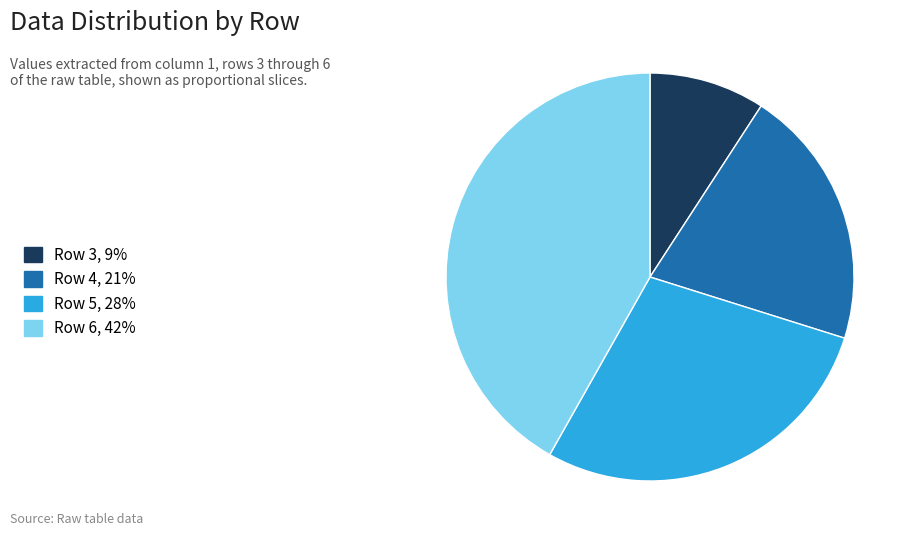

Is Row 3, 9% the majority of the pie?

No